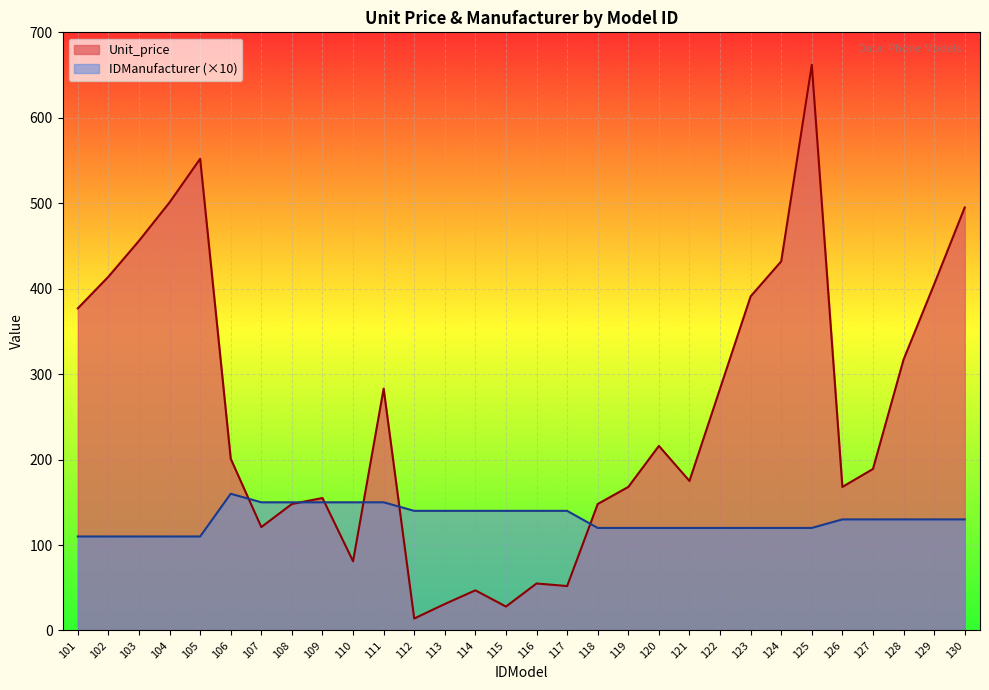

What is the difference between the maximum and minimum values in the Unit_price series?

648